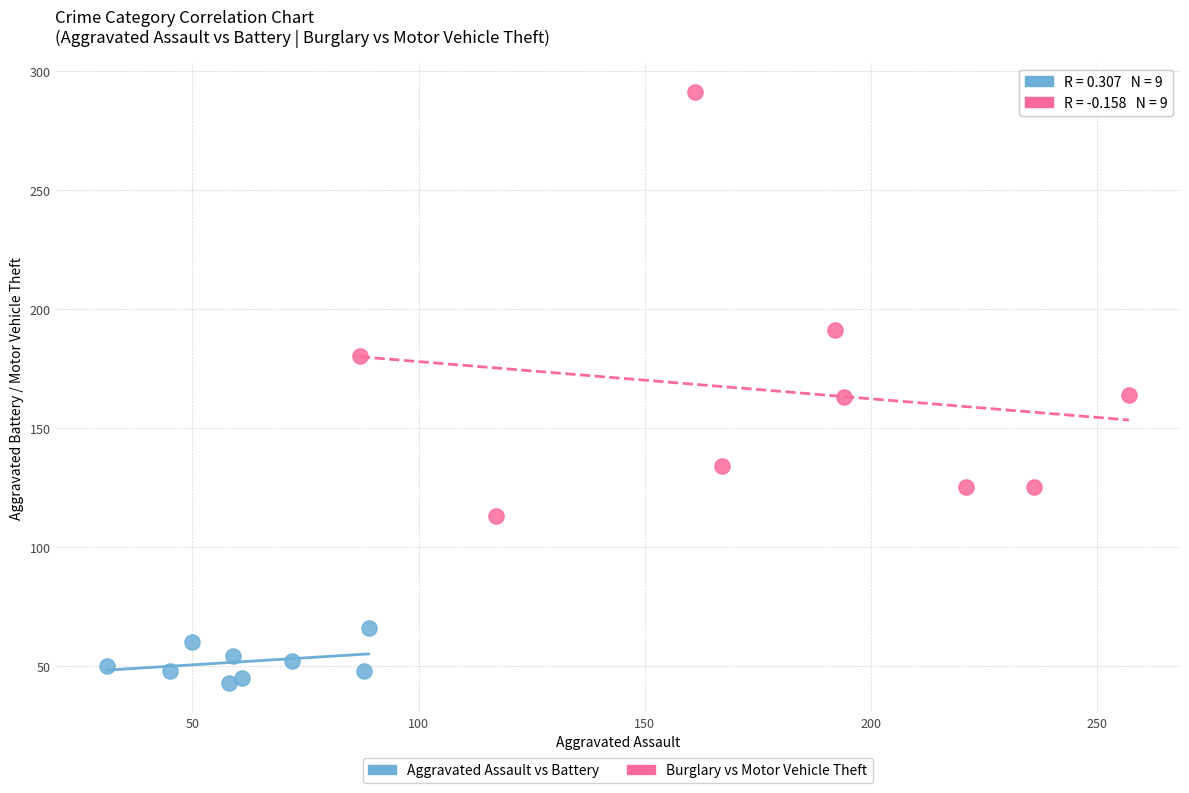

Which series has the largest Y range (max minus min)?

Burglary vs Motor Vehicle Theft